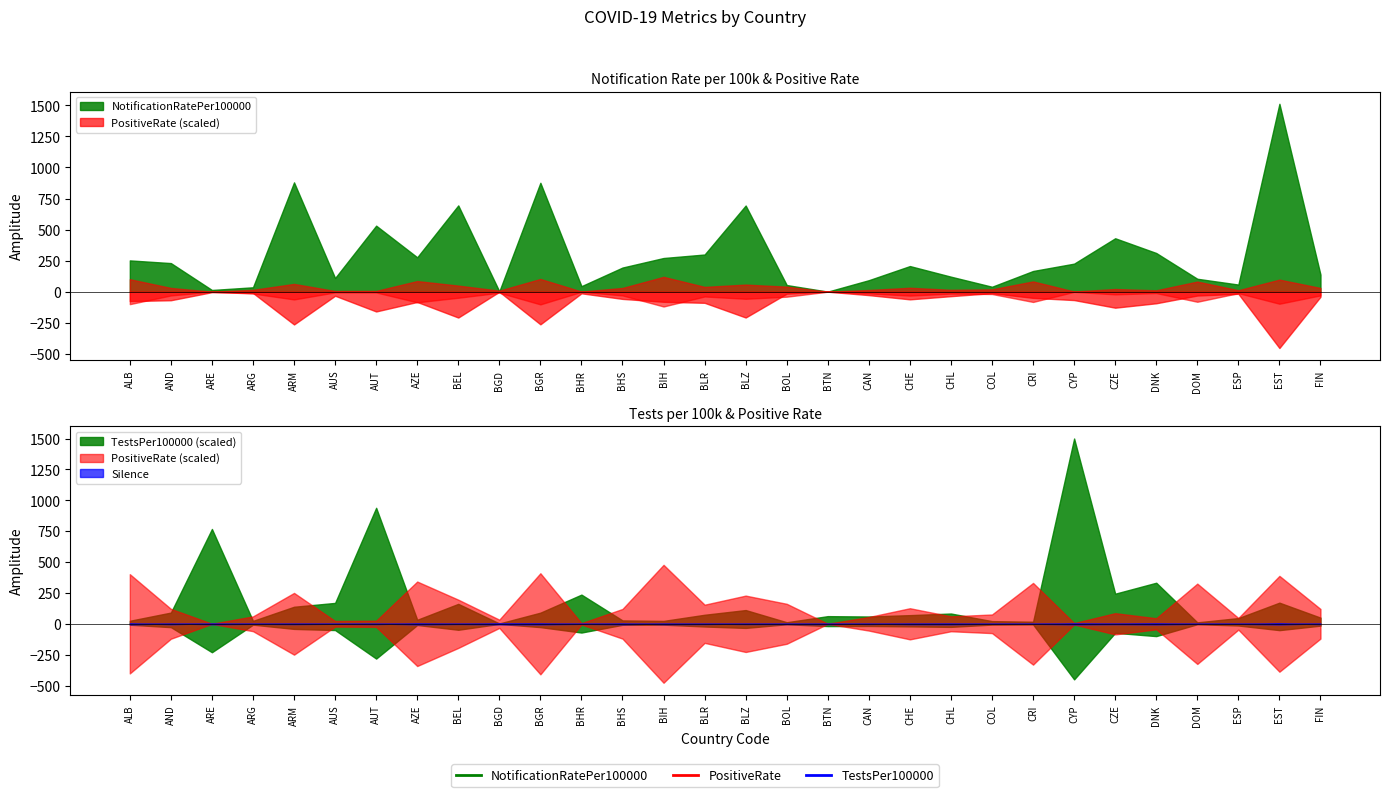

Where is the first local maximum for PositiveRate?

ARM